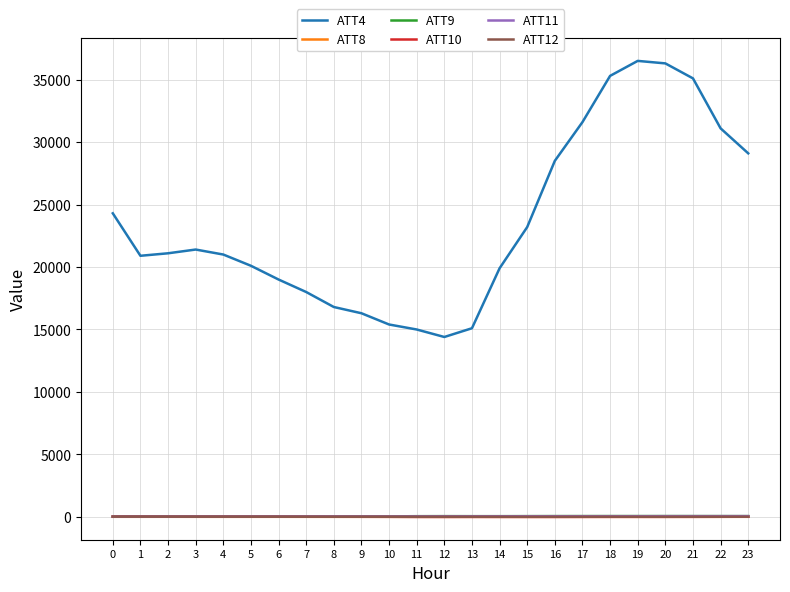

Which series has the widest spread of values?

ATT4